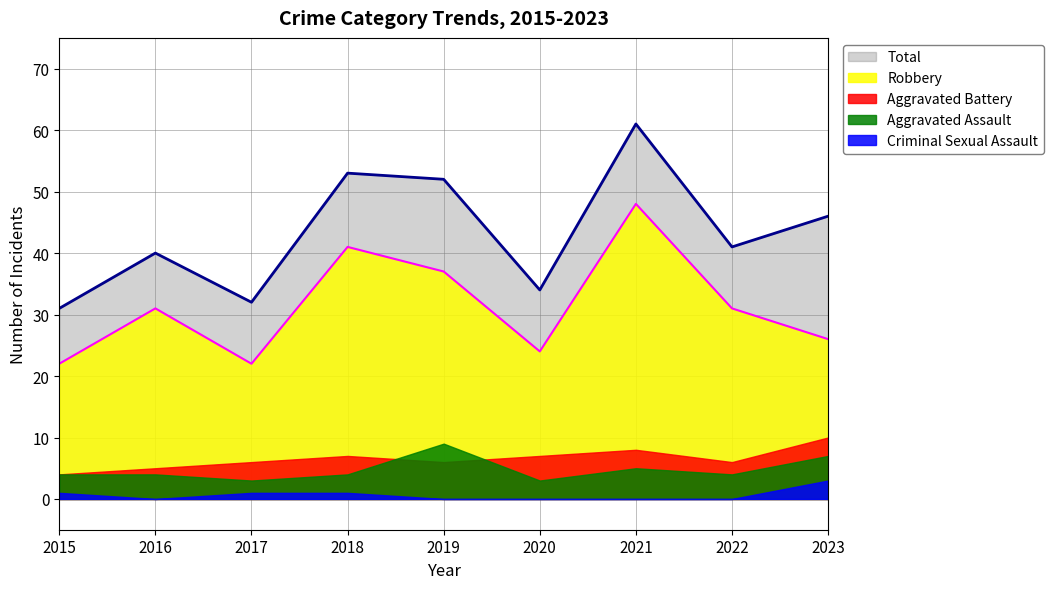

Between 2016 and 2023, which is larger?

2023